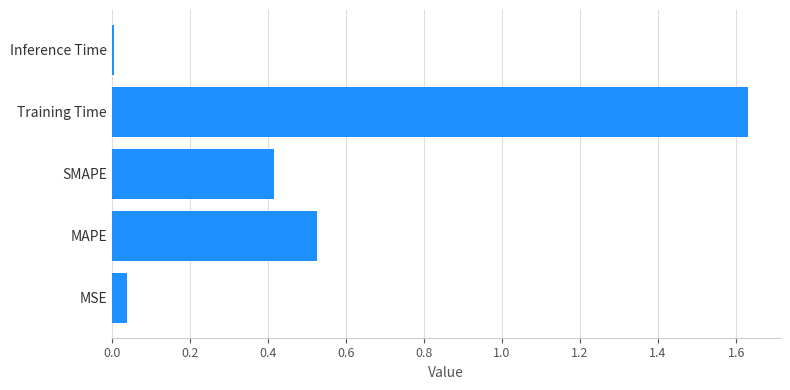

Which label corresponds to the smallest value in the chart?

Inference Time